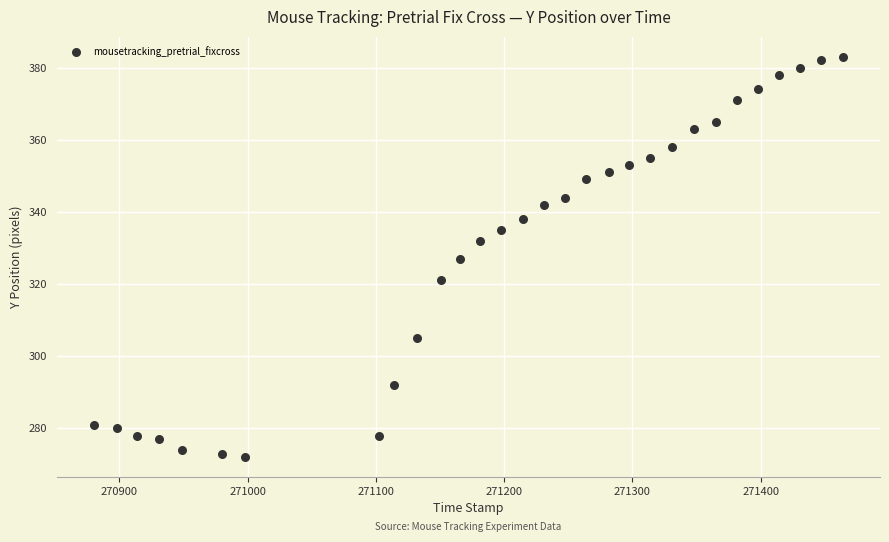

What is the range of Y values (max minus min)?

111